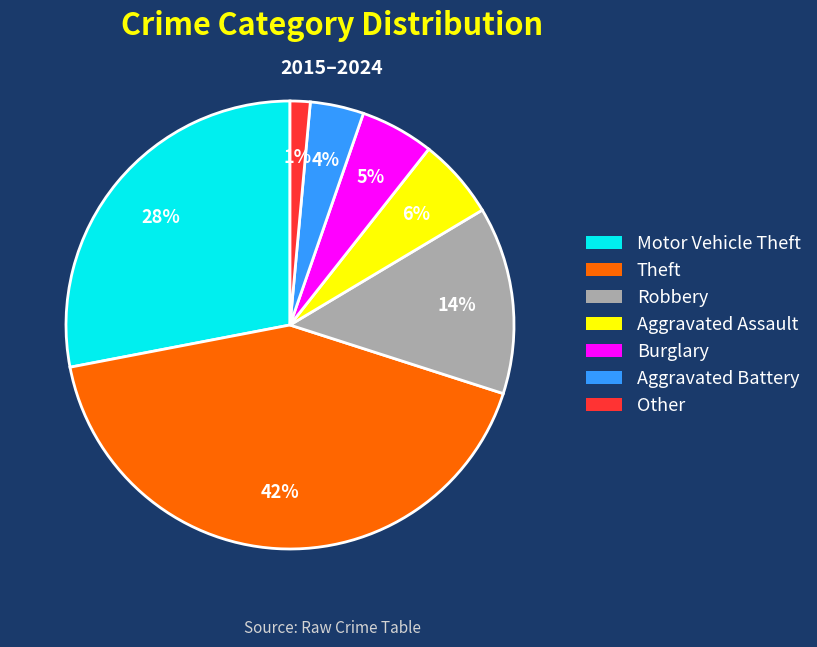

How many slices are in this pie chart?

7